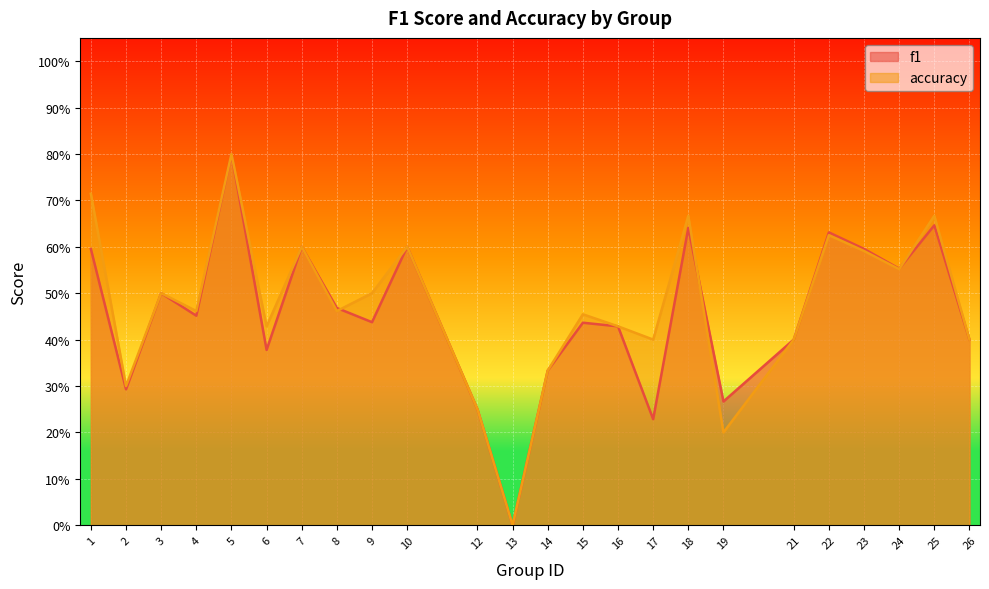

Reading left to right, transcribe all the data shown in this chart.

f1: 0.6	0.3	0.5	0.5	0.8	0.4	0.6	0.5	0.4	0.6	0.2	0.0	0.3	0.4	0.4	0.2	0.6	0.3	0.4	0.6	0.6	0.6	0.6	0.4
accuracy: 0.7	0.3	0.5	0.5	0.8	0.4	0.6	0.5	0.5	0.6	0.2	0.0	0.3	0.5	0.4	0.4	0.7	0.2	0.4	0.6	0.6	0.6	0.7	0.4